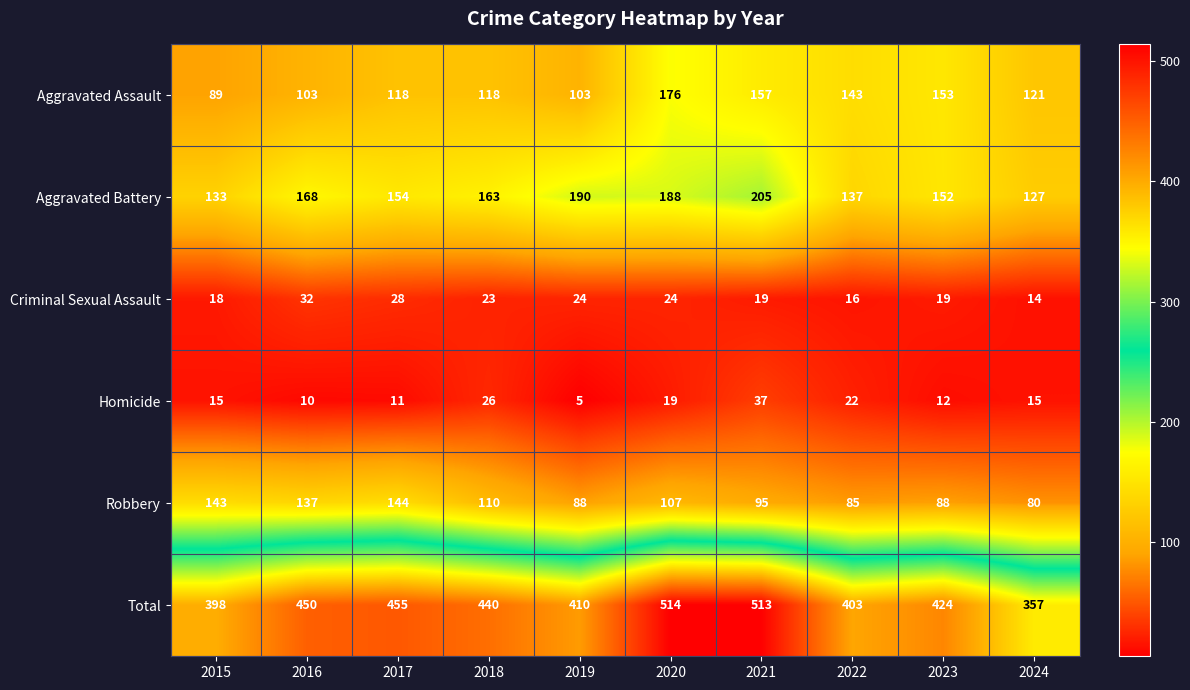

At which label does Criminal Sexual Assault first exceed 23?

2016